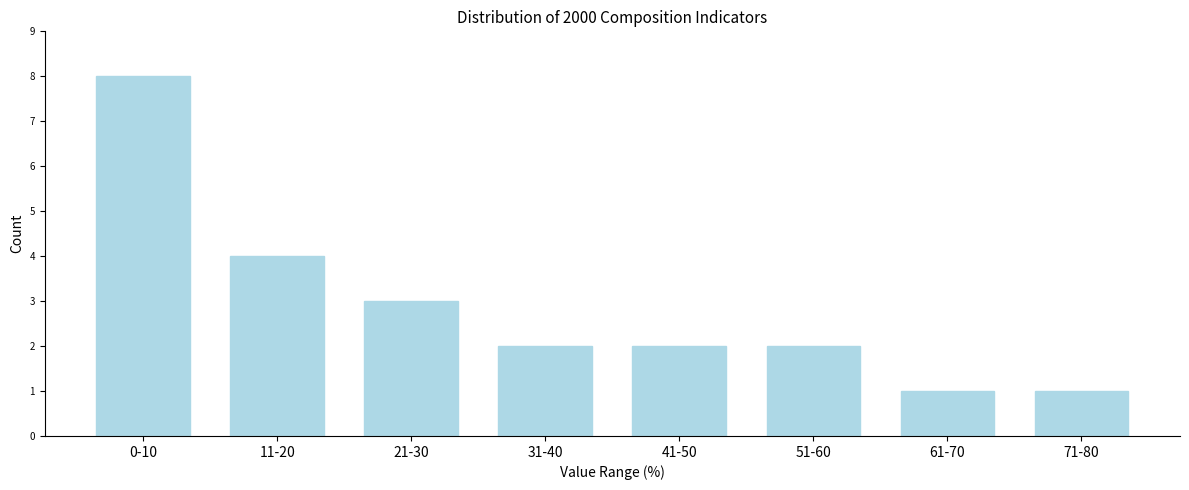

Reading left to right, list all the values displayed in this chart.

0-10=8	11-20=4	21-30=3	31-40=2	41-50=2	51-60=2	61-70=1	71-80=1